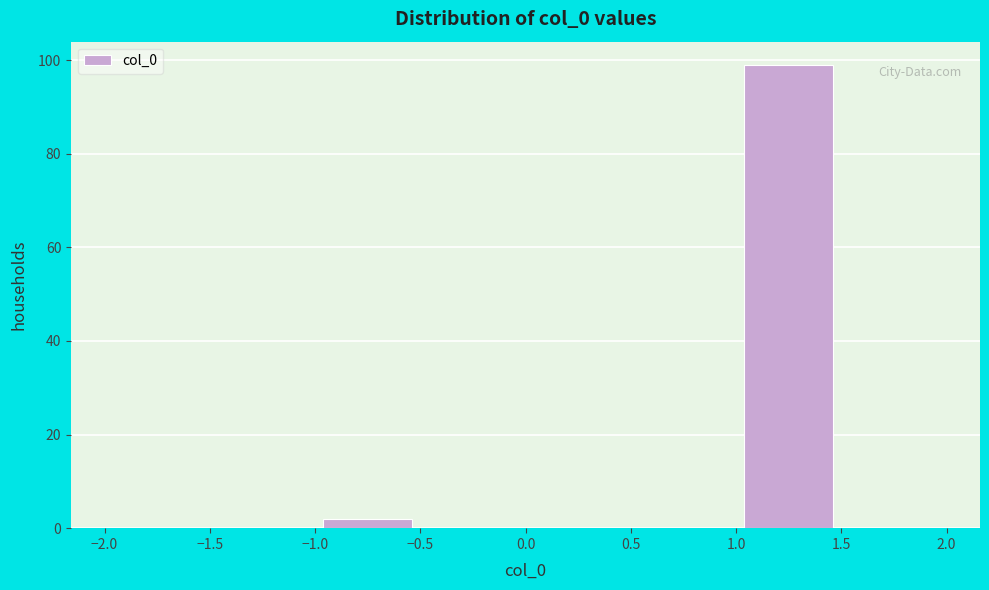

Which range on the x-axis has the tallest bar?

1.0 to 1.5